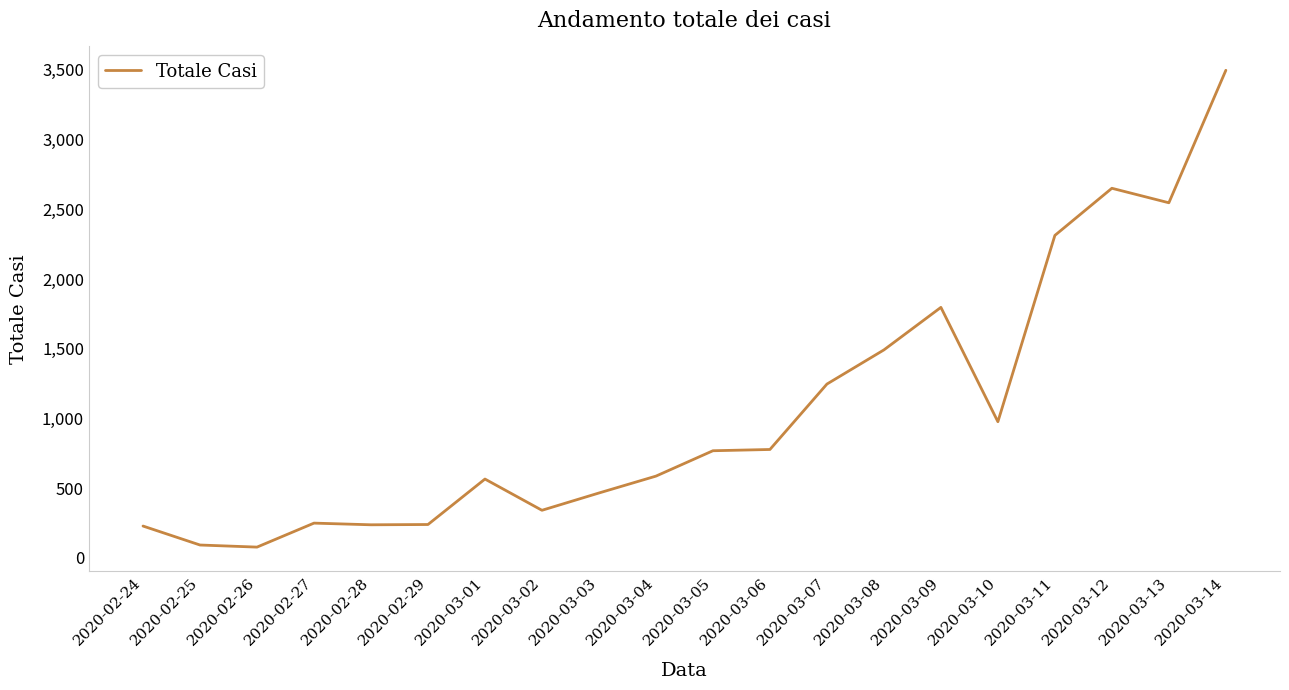

The value at 2020-03-04 is 242. True or false?

False